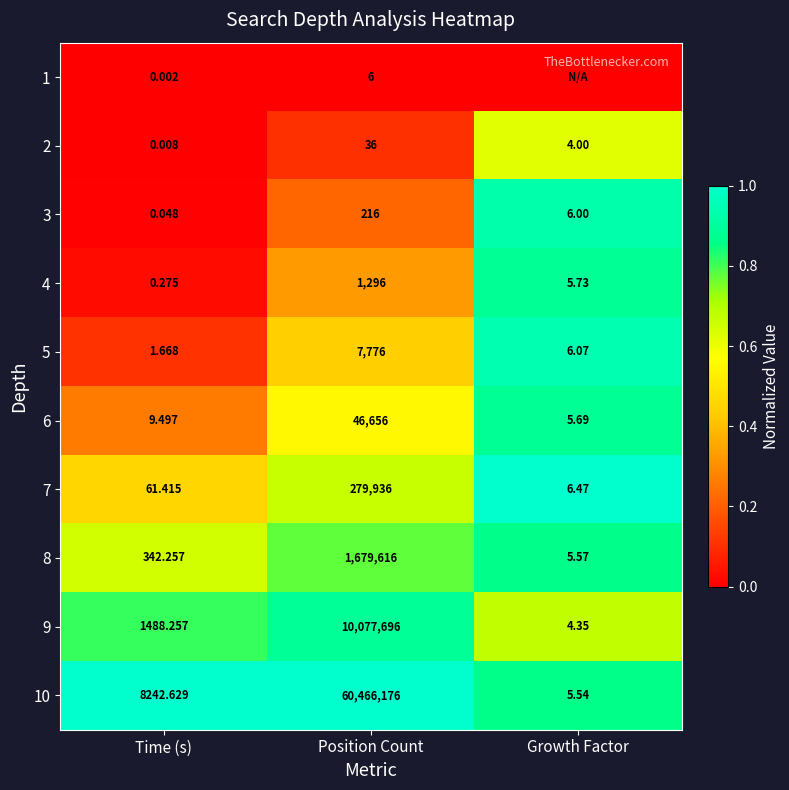

Which has a higher value, Position Count or Growth Factor?

Position Count